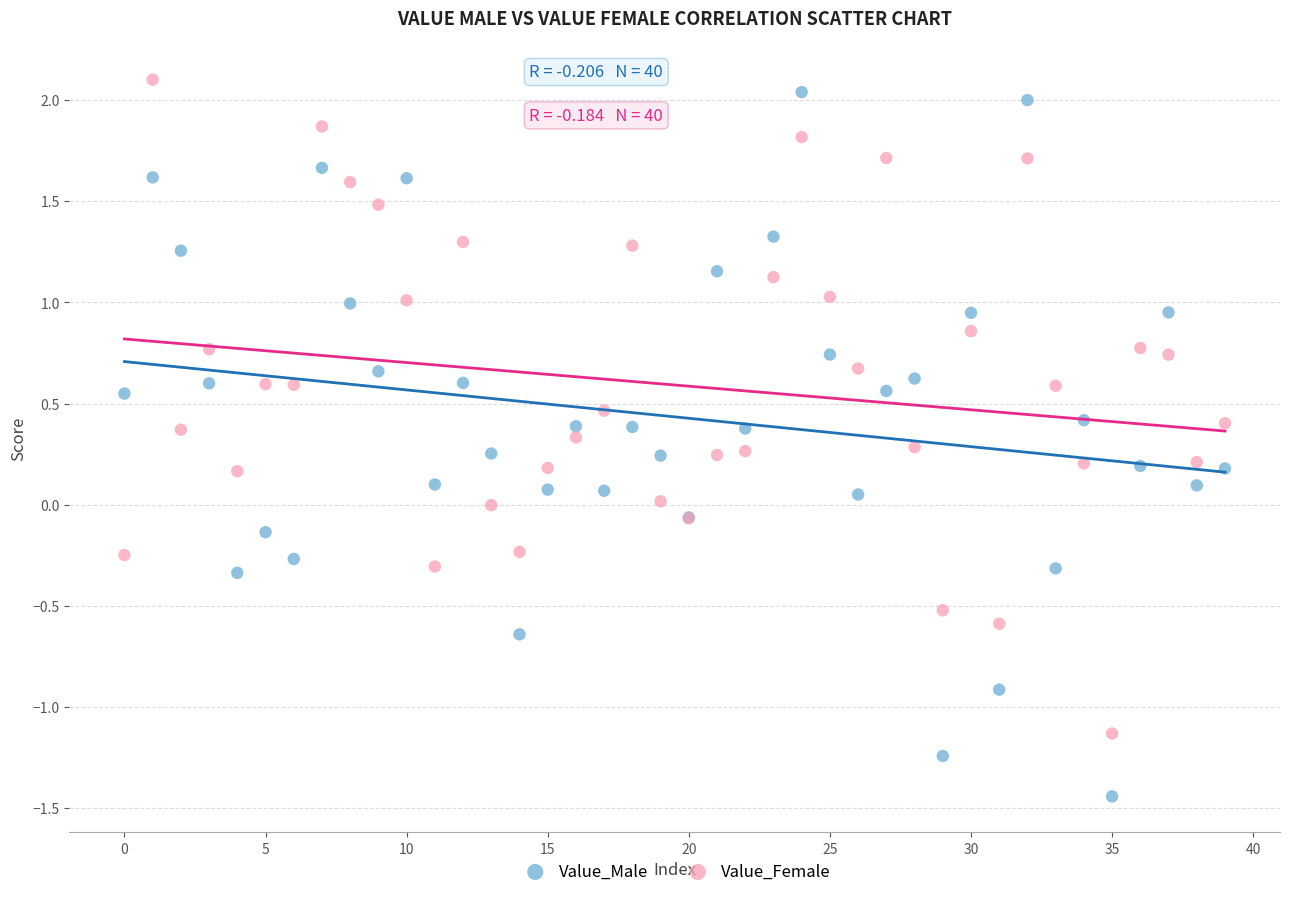

Which series reaches the maximum Y coordinate?

Value_Female